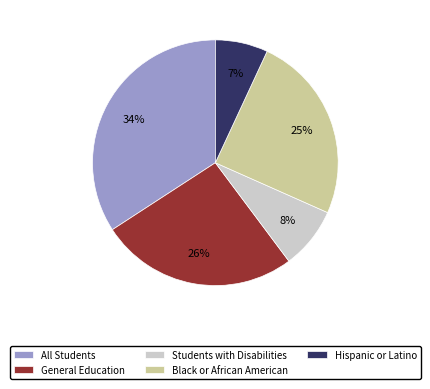

What is the smallest slice in the pie chart?

Hispanic or Latino